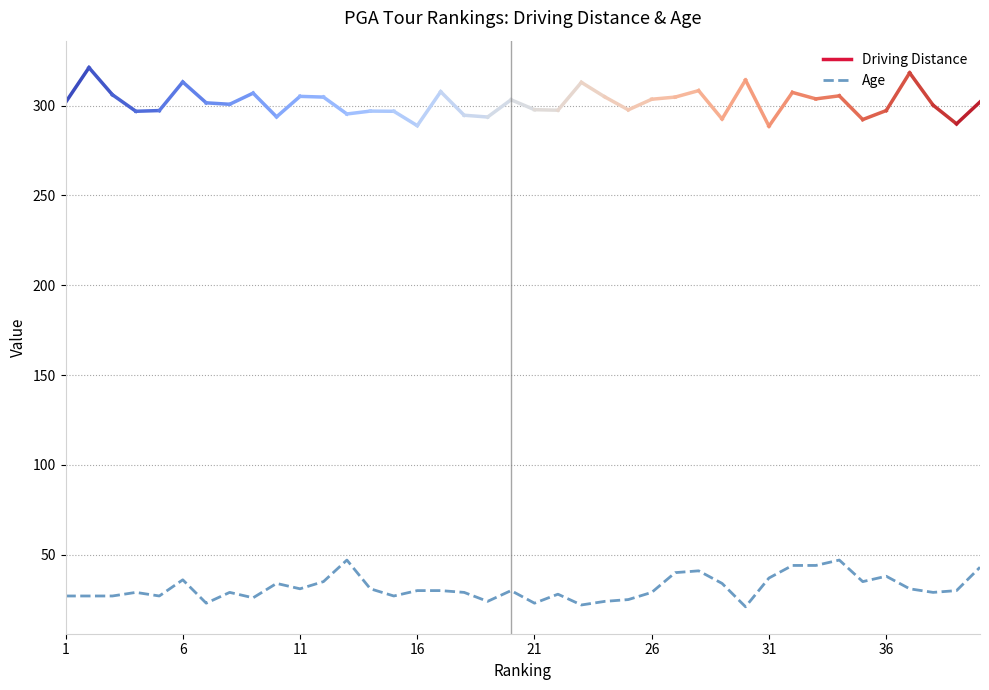

What is the greatest value displayed?

47